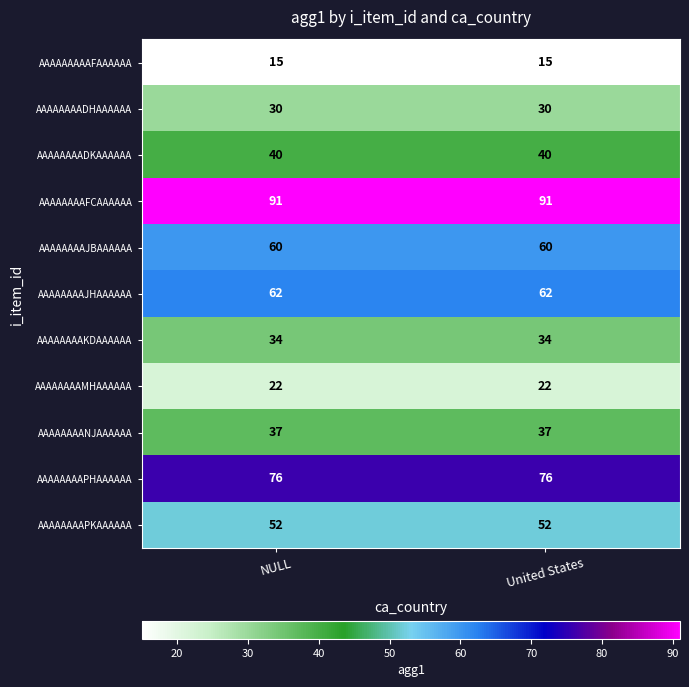

What is the greatest value displayed?

91